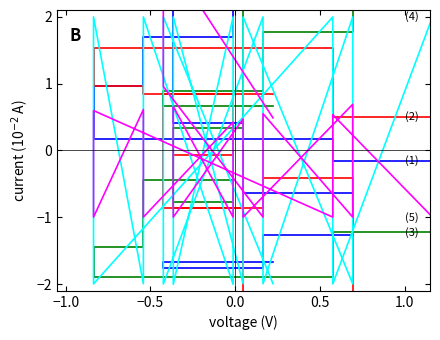

What is the value of the (5) point at the 15th from the left?

0.6